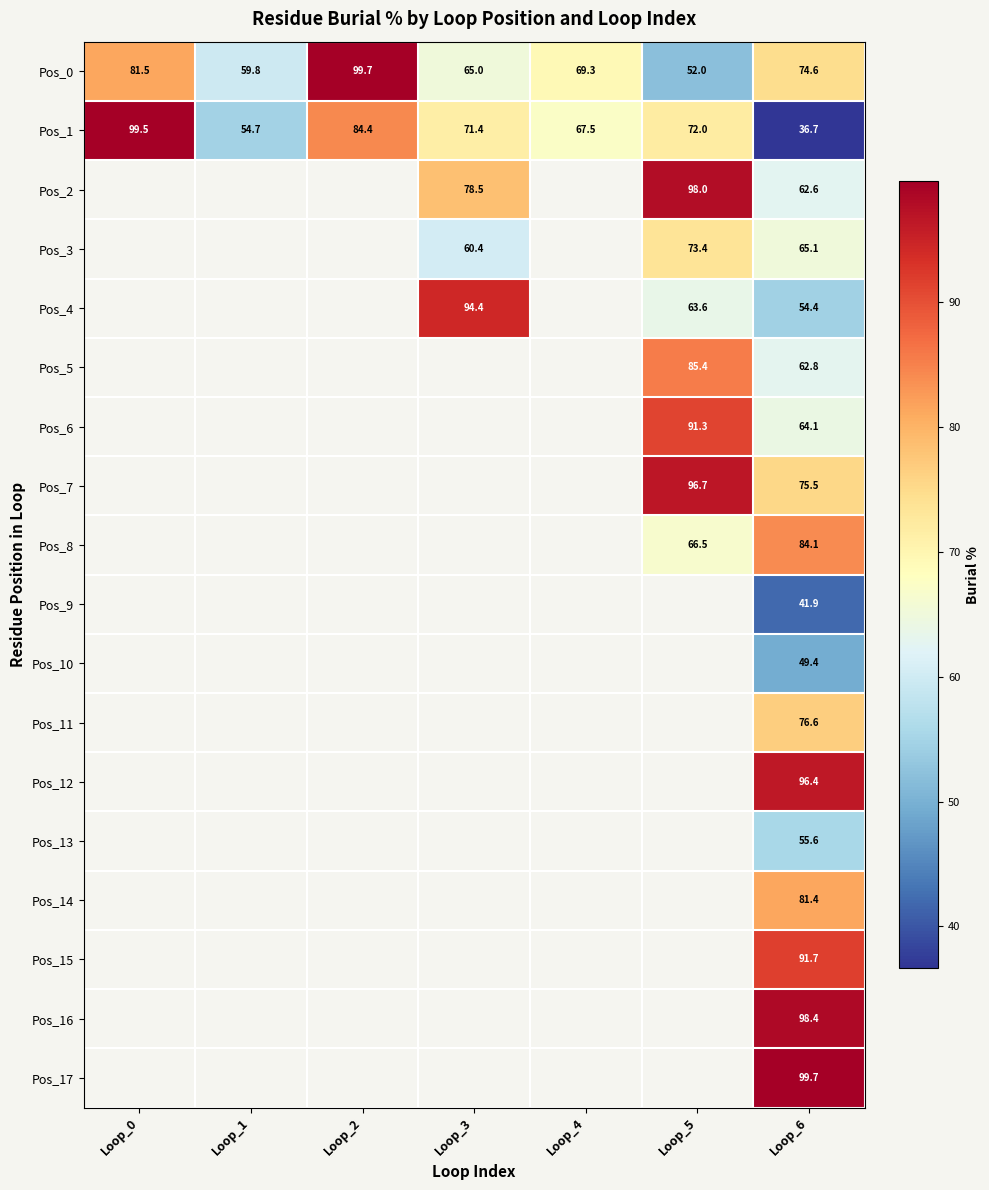

Which series has the largest range (max minus min)?

Pos_1